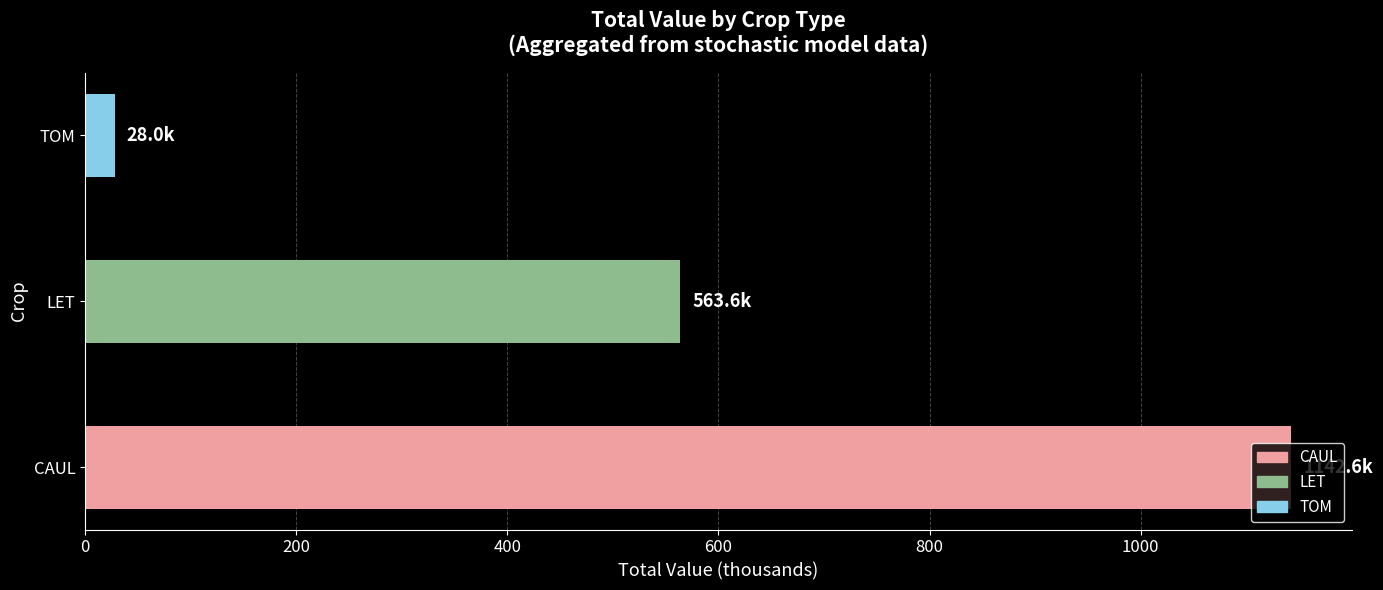

How many bars are there in total?

3